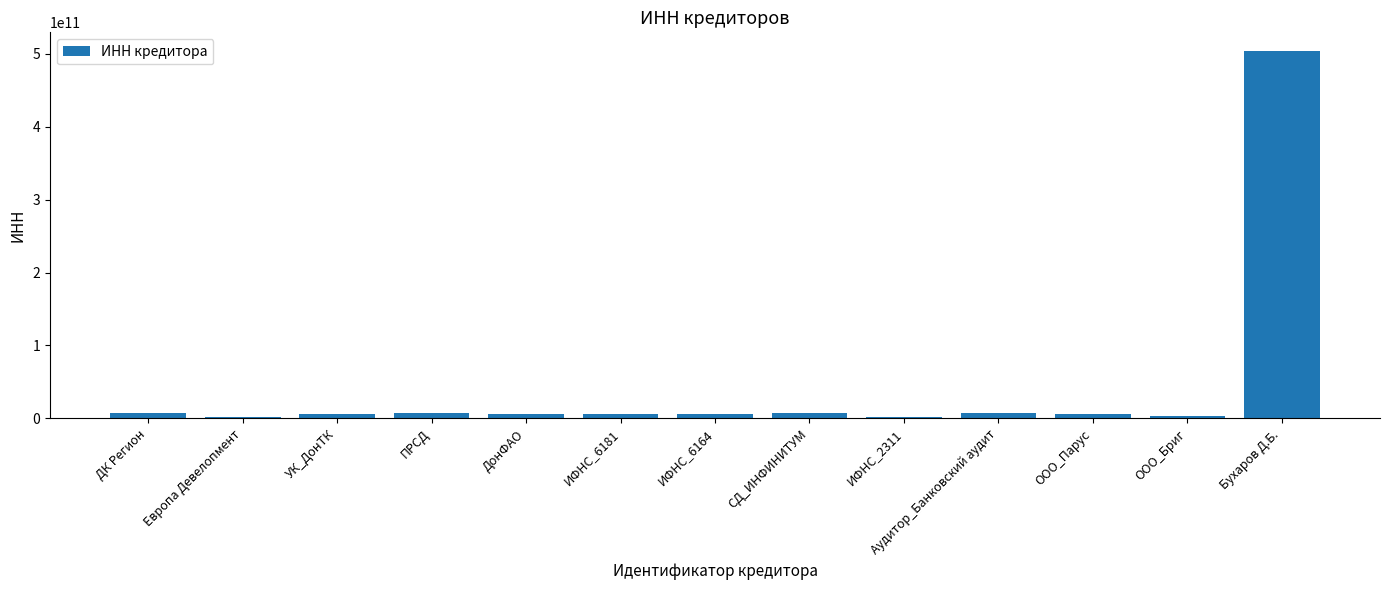

What is the maximum value shown in the chart?

504210259018